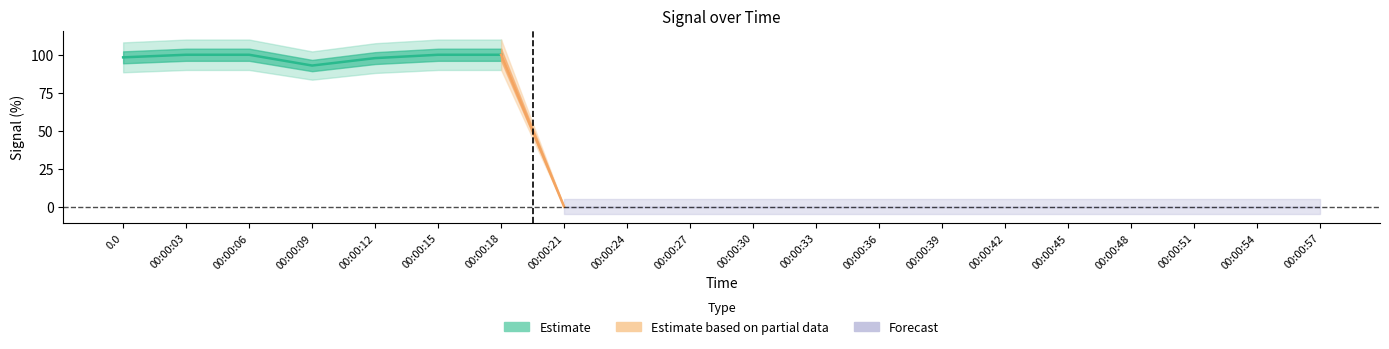

Where is the first local minimum?

00:00:09